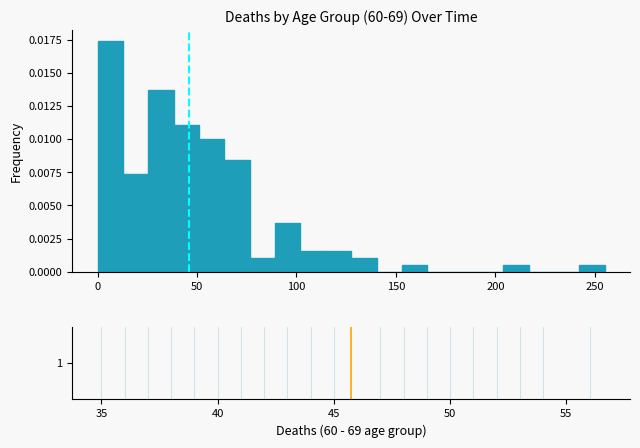

Read against the x-axis, roughly where is the centre of the tallest bar?

5